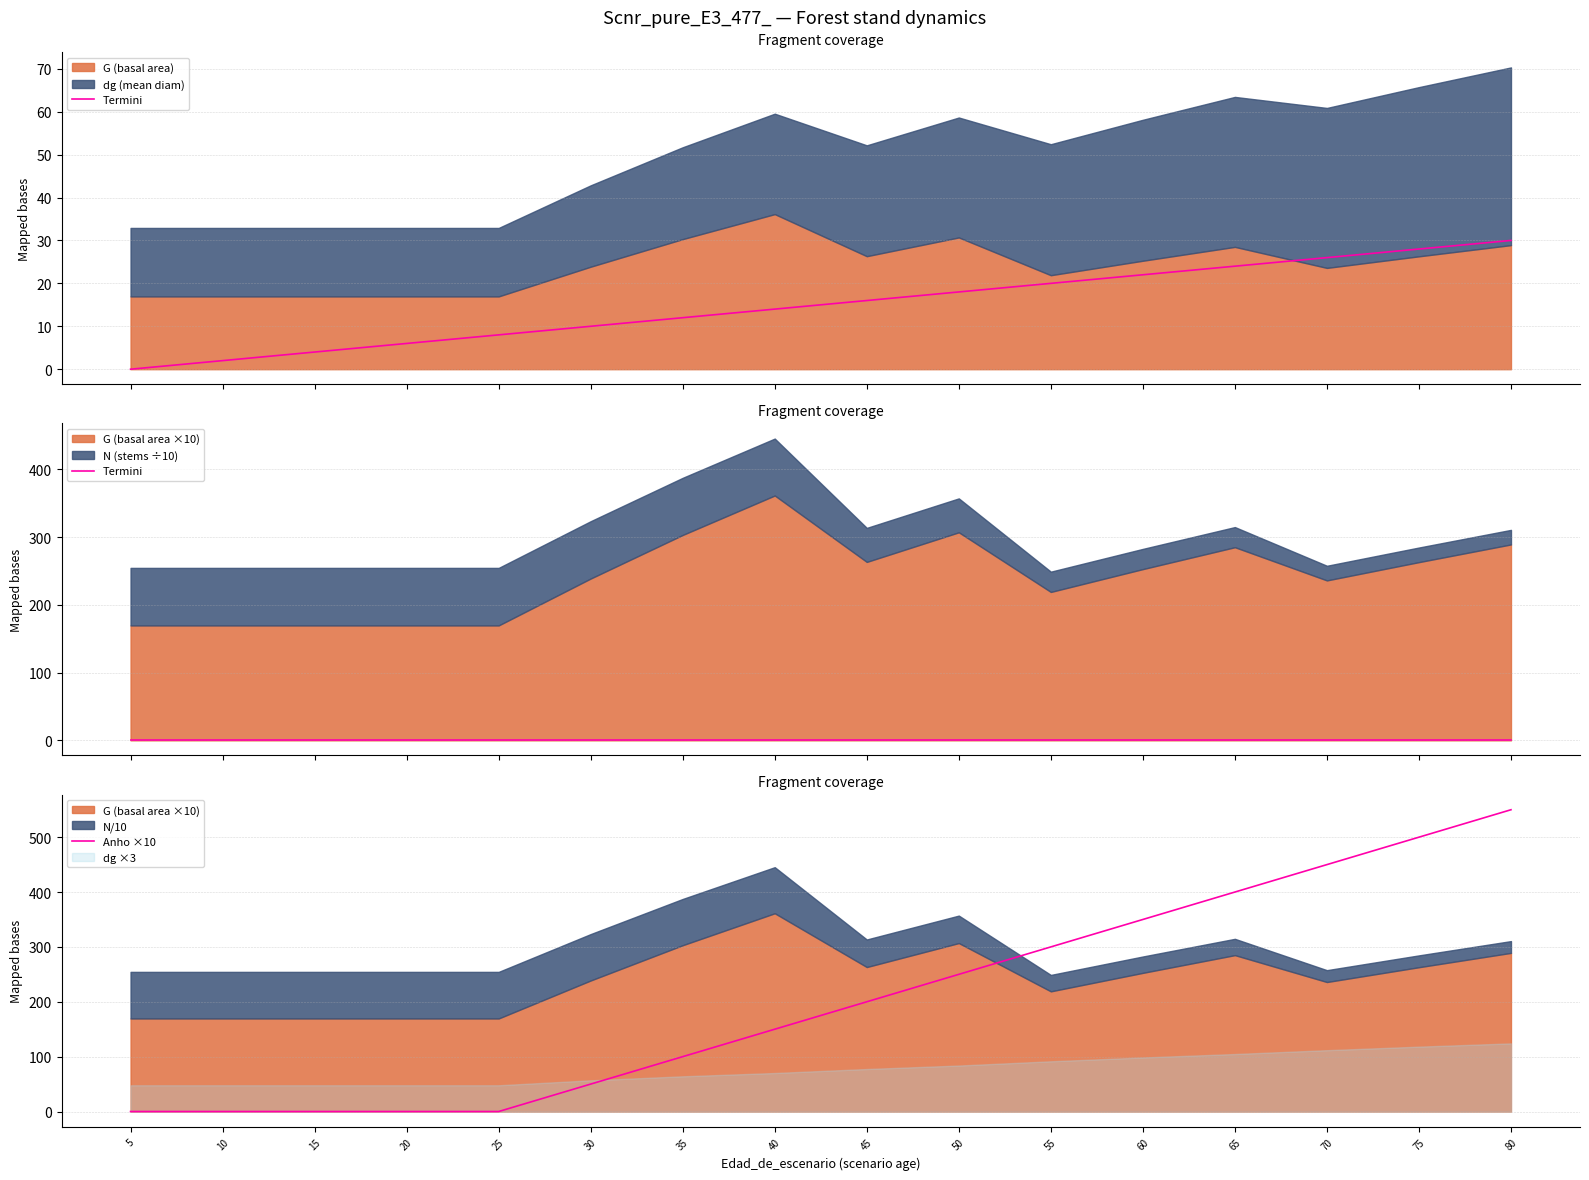

True or false: Termini and Anho ×10 cross at least once.

False